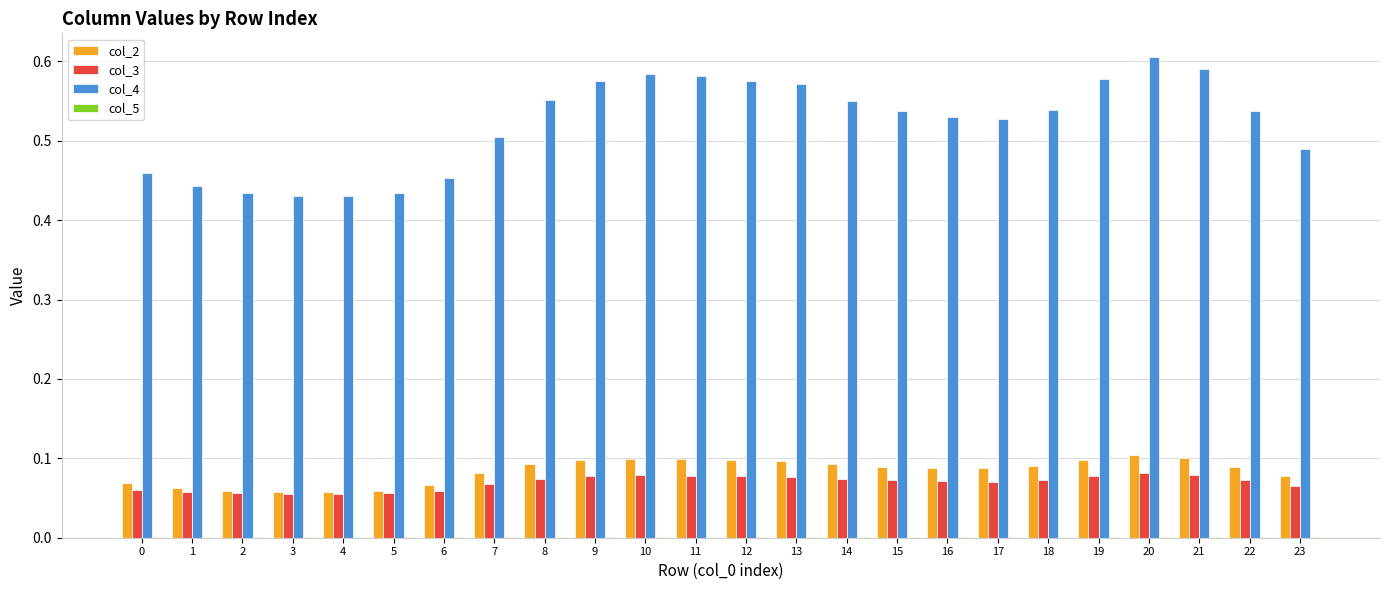

Which series has the largest total across all categories?

col_4